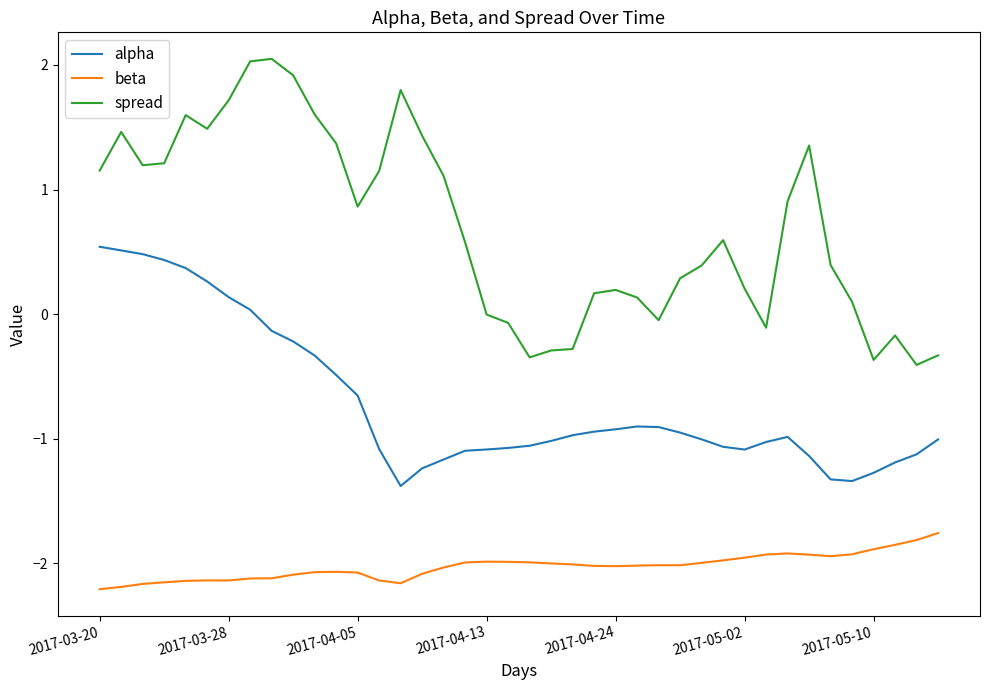

Rank the series by their average value, from highest to lowest.

spread, alpha, beta